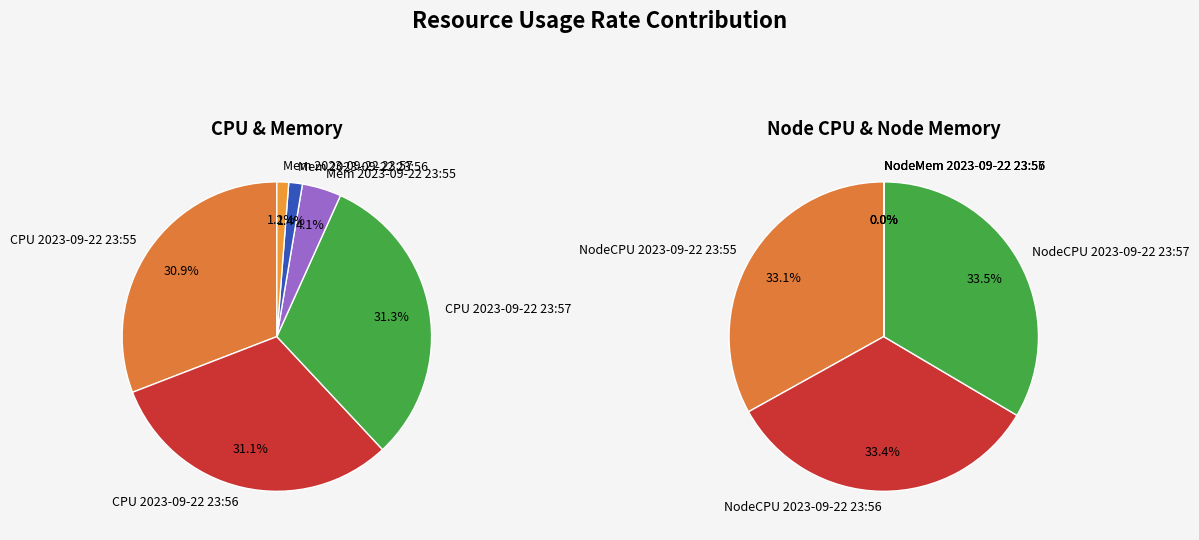

What is the smallest slice in the pie chart?

2023-09-22 23:56